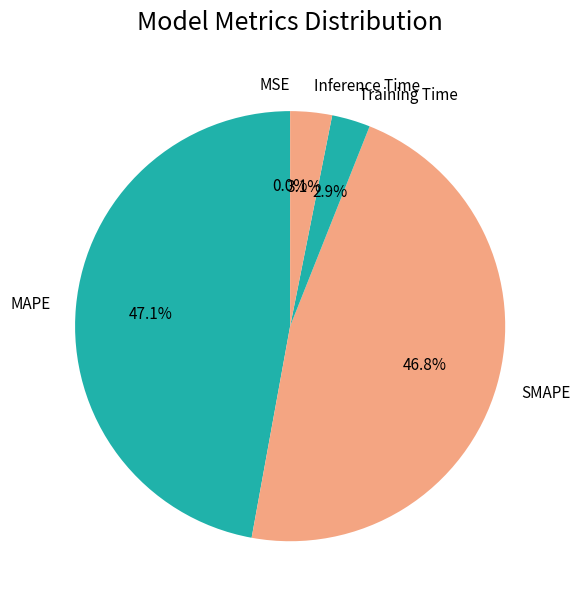

What is the ratio of the value at MAPE to the value at SMAPE?

1.0